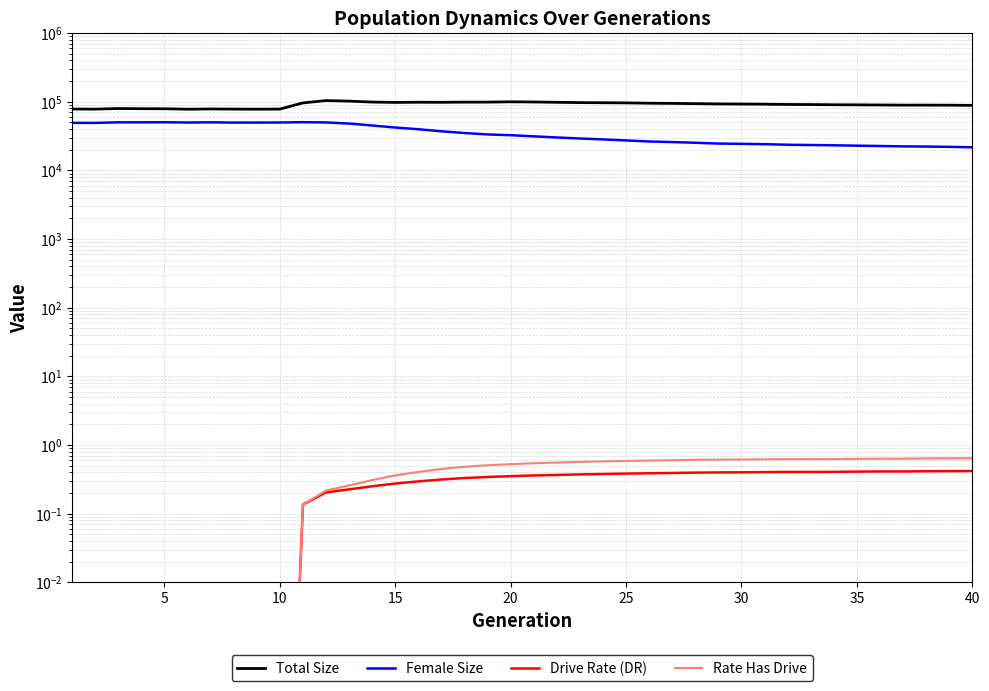

Reading right to left, what are all the values shown in this chart?

Total Size: 88630.0	89109.0	89336.0	89299.0	89719.0	90134.0	90415.0	91044.0	91349.0	92110.0	92622.0	93008.0	93855.0	94693.0	95232.0	96318.0	96803.0	97213.0	98165.0	99234.0	99830.0	98822.0	98796.0	98156.0	98405.0	97812.0	98994.0	102118.0	104107.0	96190.0	78240.0	77988.0	78203.0	78563.0	77914.0	79087.0	79296.0	79757.0	78137.0	78340.0
Female Size: 21700.0	22067.0	22260.0	22407.0	22688.0	22937.0	23213.0	23450.0	23652.0	24120.0	24377.0	24608.0	25287.0	25878.0	26404.0	27325.0	28285.0	29164.0	30191.0	31380.0	32581.0	33434.0	35041.0	37155.0	39795.0	42160.0	45079.0	48161.0	49971.0	50407.0	49888.0	49775.0	49735.0	50182.0	49867.0	50303.0	50148.0	50178.0	49259.0	49307.0
Drive Rate (DR): 0.4	0.4	0.4	0.4	0.4	0.4	0.4	0.4	0.4	0.4	0.4	0.4	0.4	0.4	0.4	0.4	0.4	0.4	0.4	0.4	0.4	0.3	0.3	0.3	0.3	0.3	0.3	0.2	0.2	0.1	0.0	0.0	0.0	0.0	0.0	0.0	0.0	0.0	0.0	0.0
Rate Has Drive: 0.6	0.6	0.6	0.6	0.6	0.6	0.6	0.6	0.6	0.6	0.6	0.6	0.6	0.6	0.6	0.6	0.6	0.6	0.6	0.5	0.5	0.5	0.5	0.5	0.4	0.4	0.3	0.3	0.2	0.1	0.0	0.0	0.0	0.0	0.0	0.0	0.0	0.0	0.0	0.0